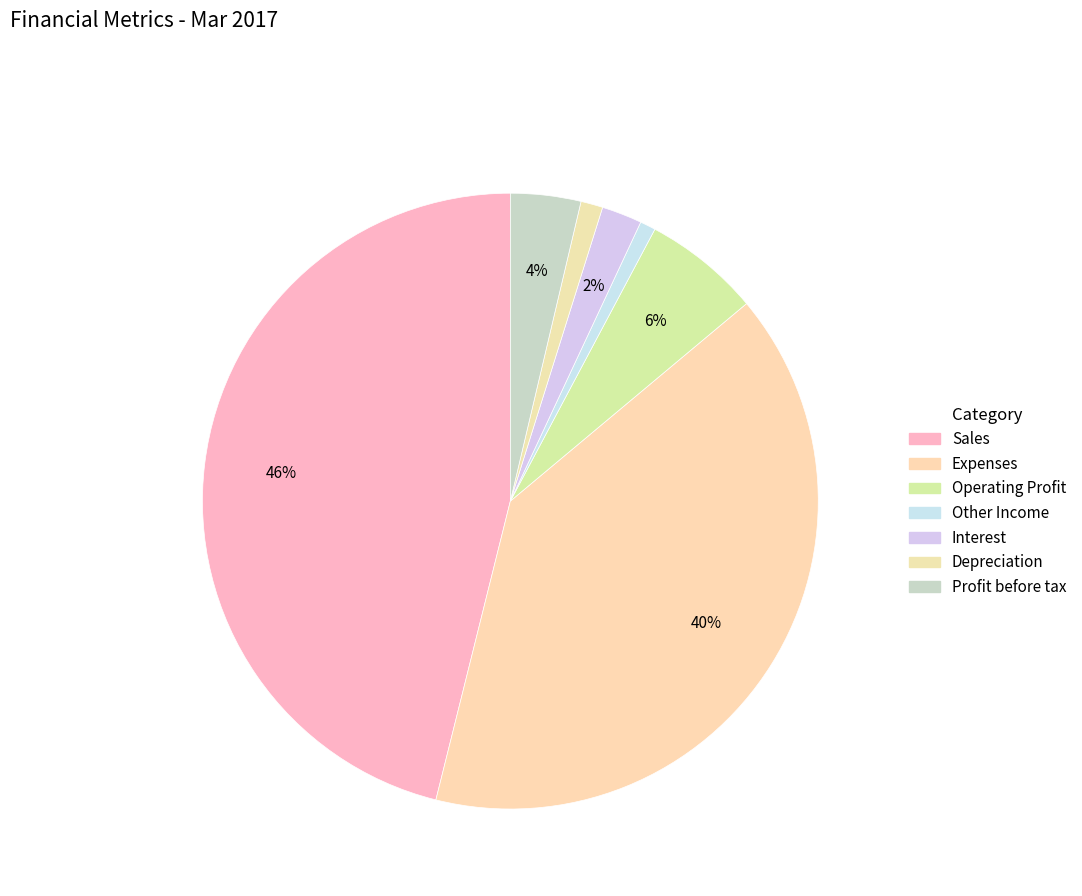

How many slices are in this pie chart?

7